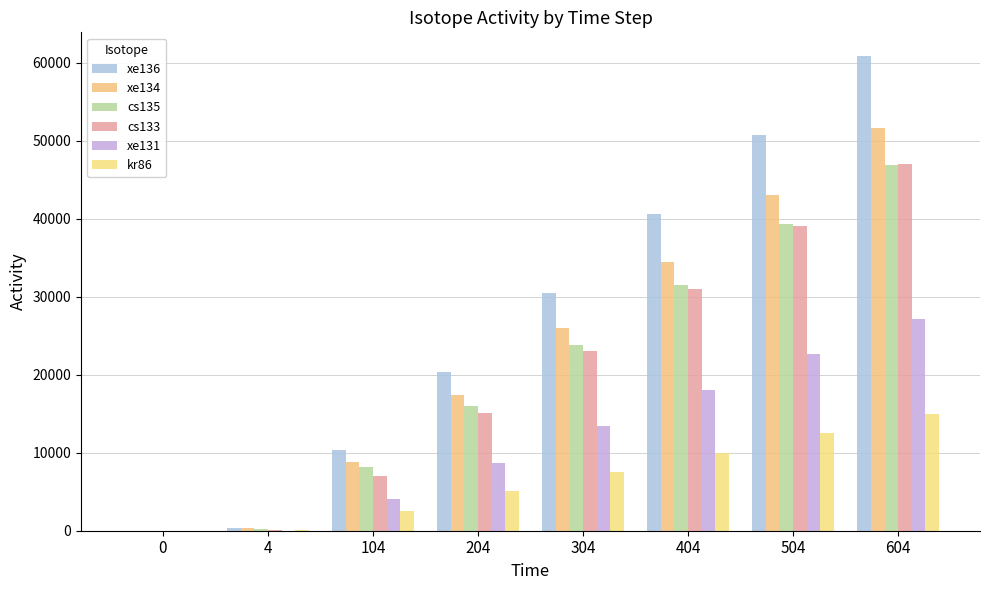

What are all the series names shown in the legend?

xe136, xe134, cs135, cs133, xe131, kr86